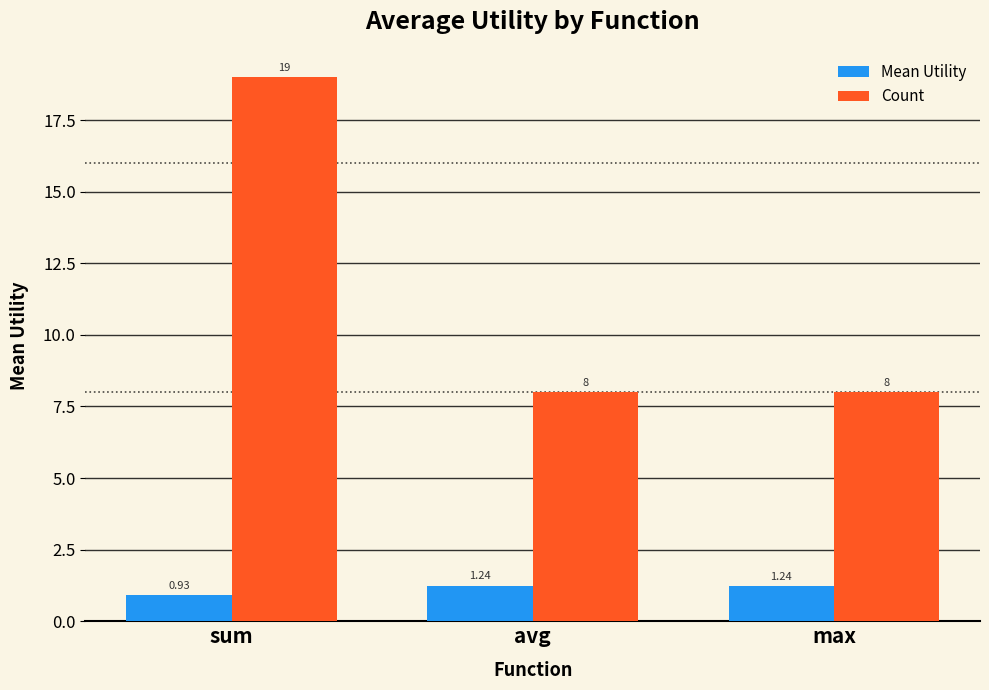

Rank the series by their average value, from lowest to highest.

Mean Utility, Count